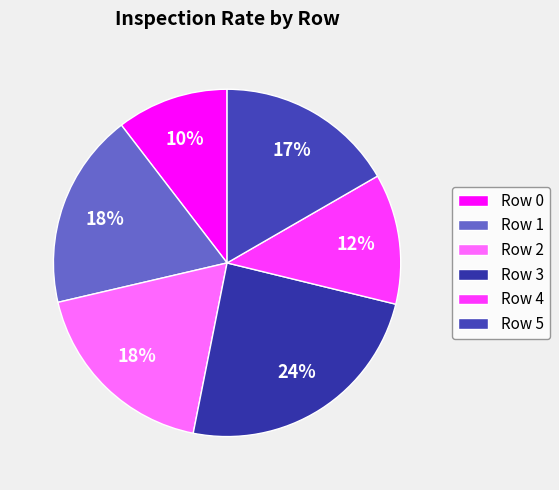

Count the number of slices in the pie.

6